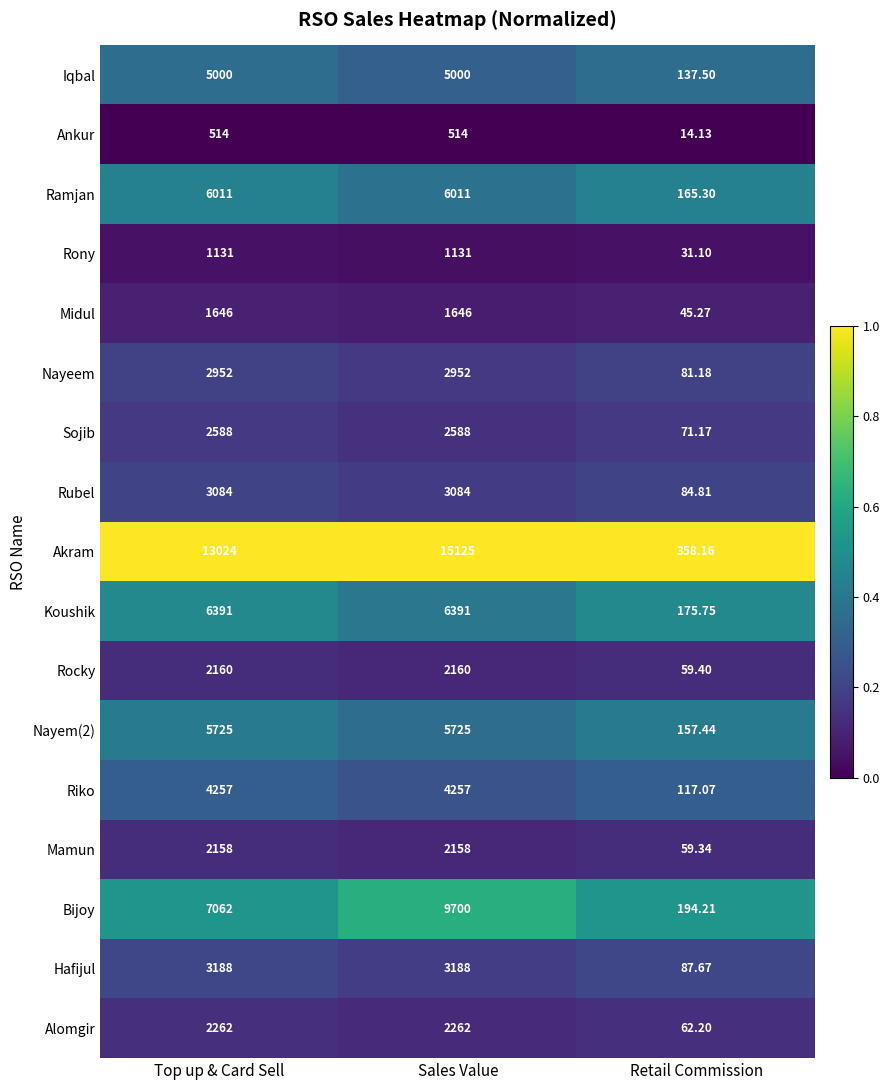

Which category has the lowest value across all series?

Retail Commission